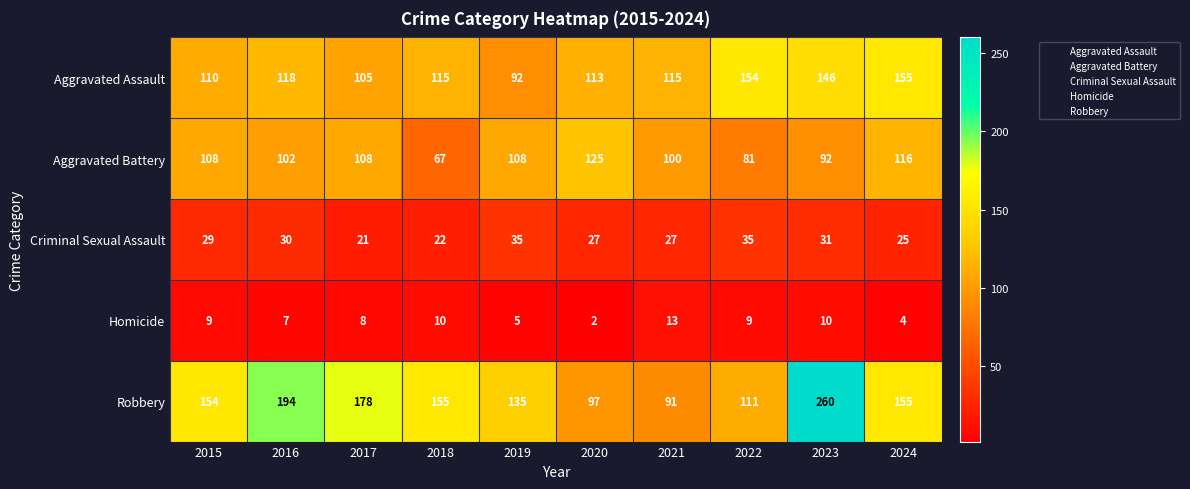

At which label is Robbery closest to 175?

2017